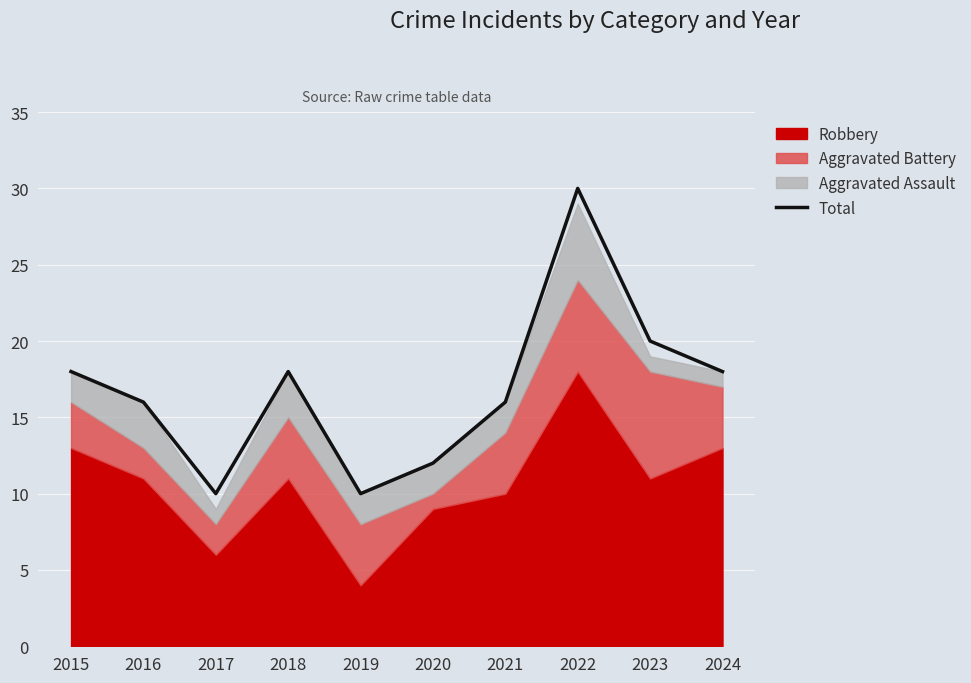

Which label corresponds to the largest value in the chart?

2022